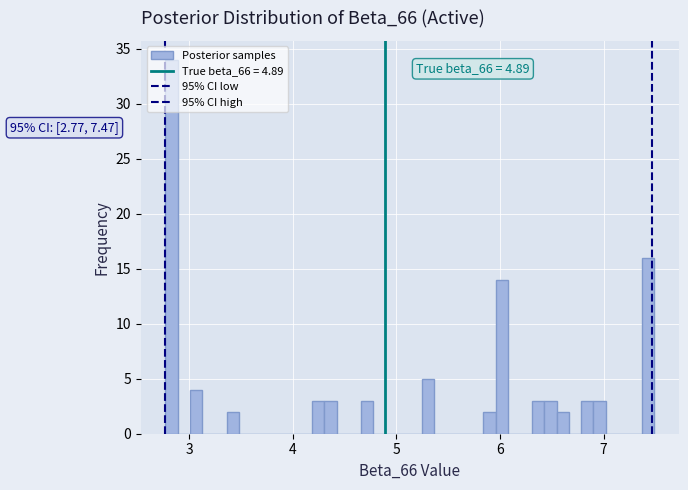

Read against the x-axis, roughly where is the centre of the tallest bar?

2.8